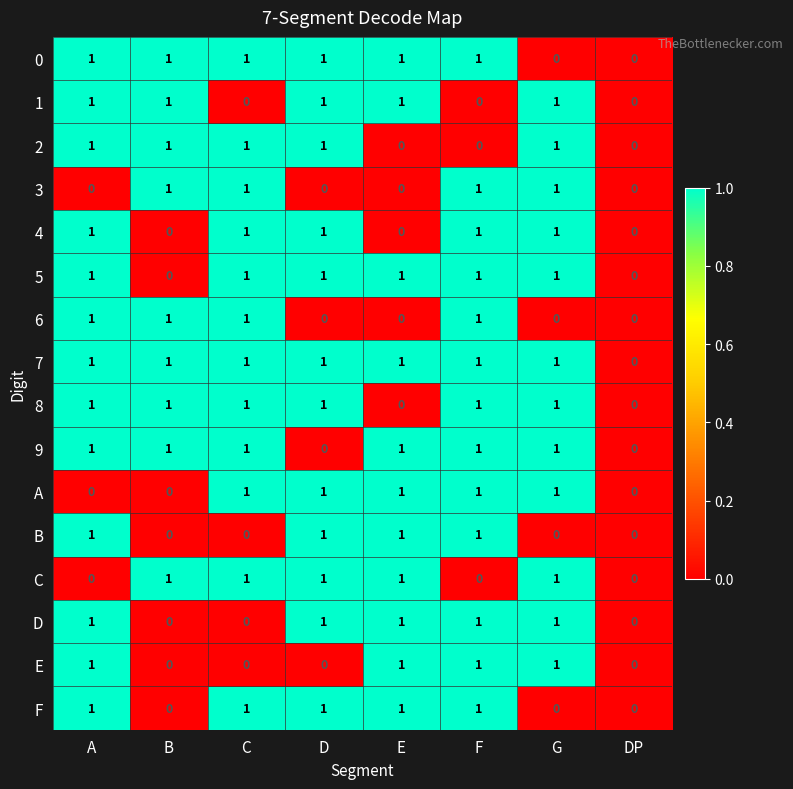

What is the sum of all 7 values?

7